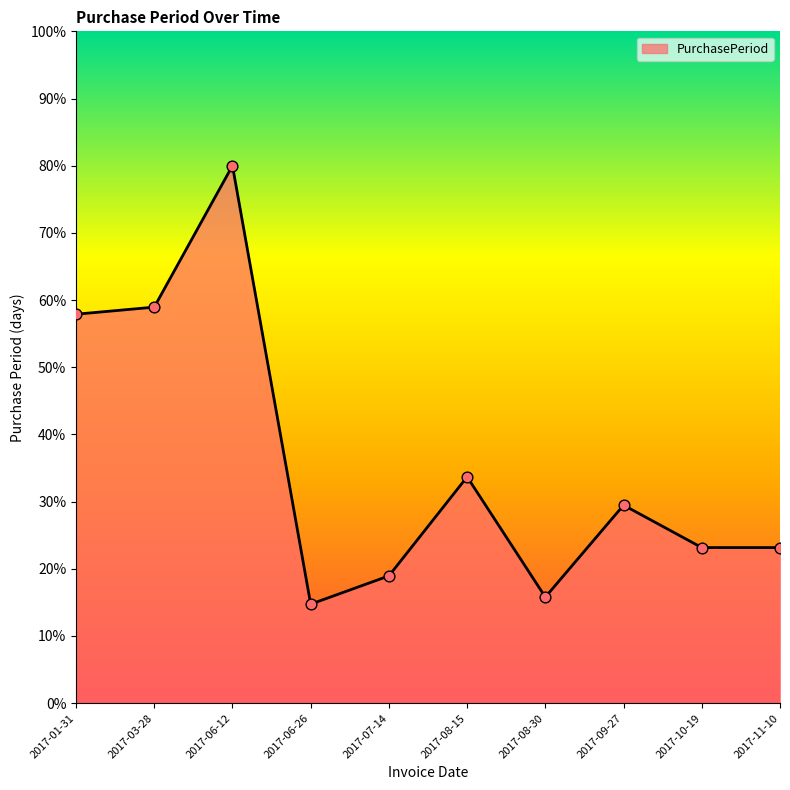

What is the ratio of the value at 2017-10-19 to the value at 2017-03-28?

0.4